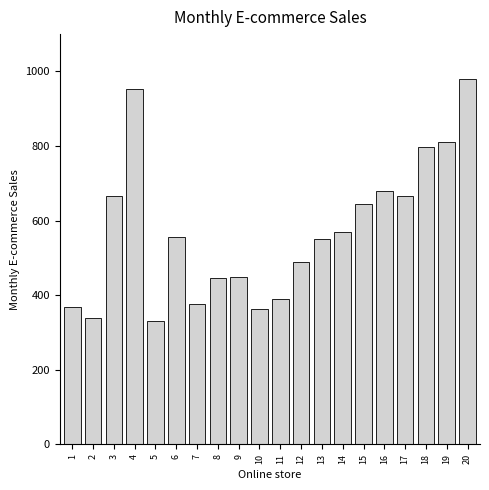

What is the value of the 13th bar from the left?

550